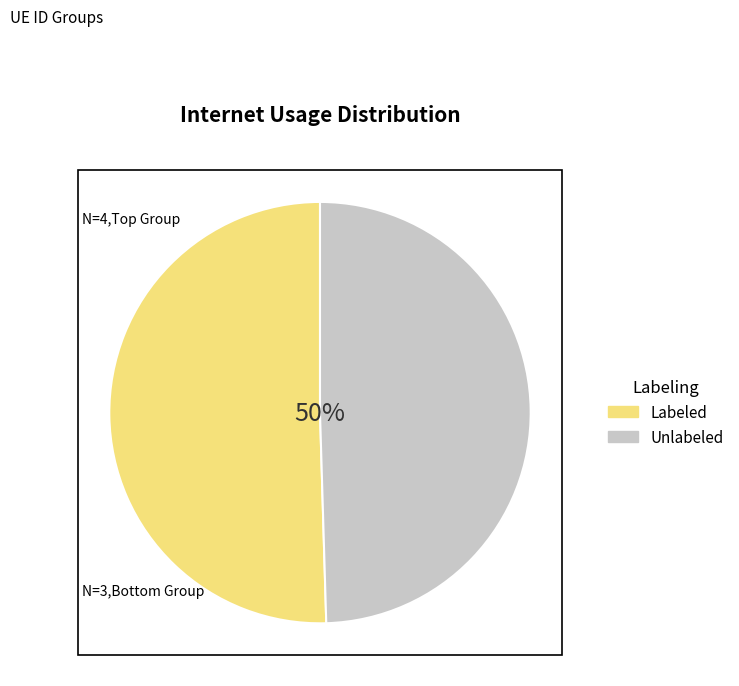

How many segments does this pie chart have?

2